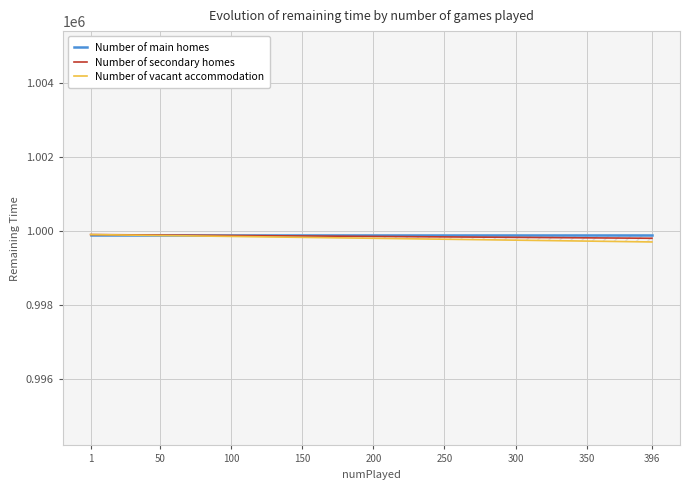

Which has a higher value, 1 or 1?

1